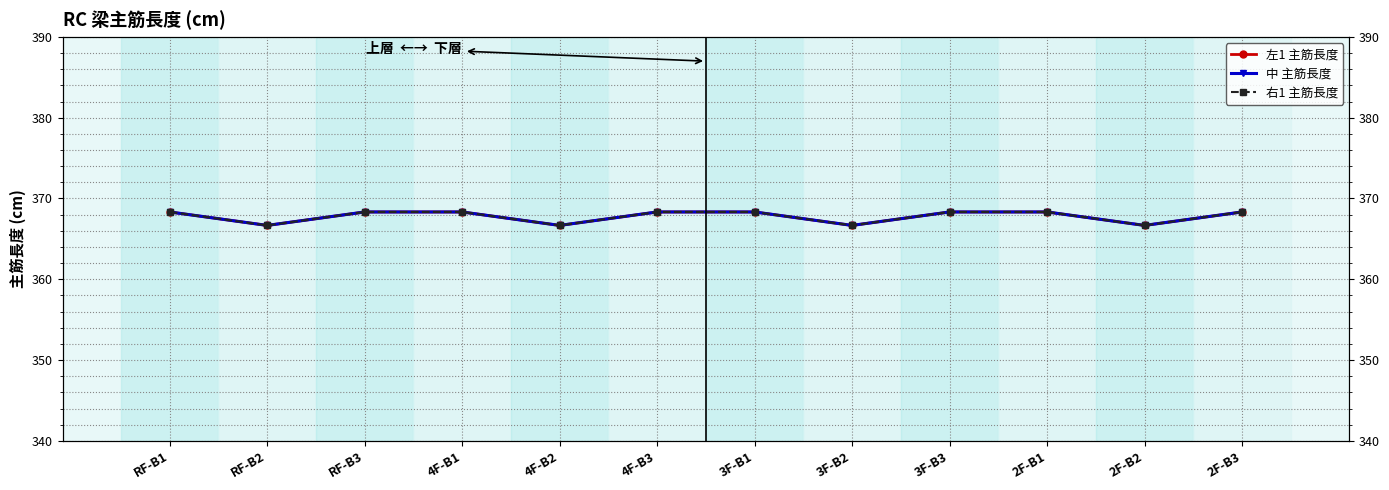

Count the 右1 主筋長度 values in the range 366 to 368.

4